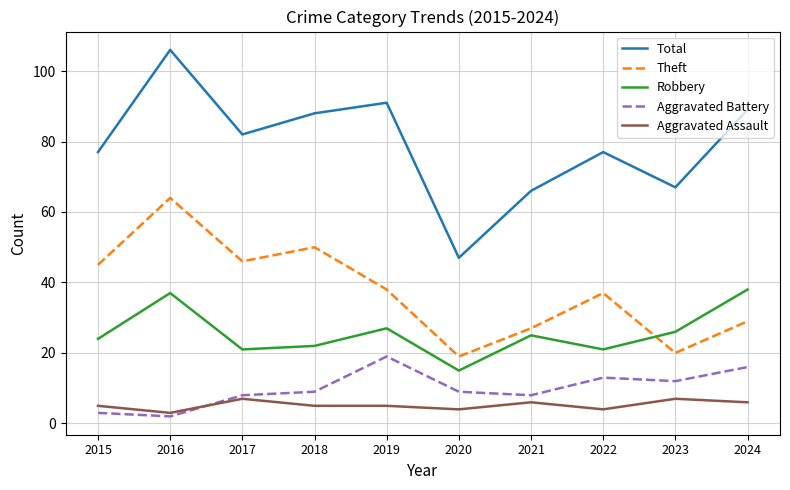

What is the difference between the highest and lowest values at 2019?

86